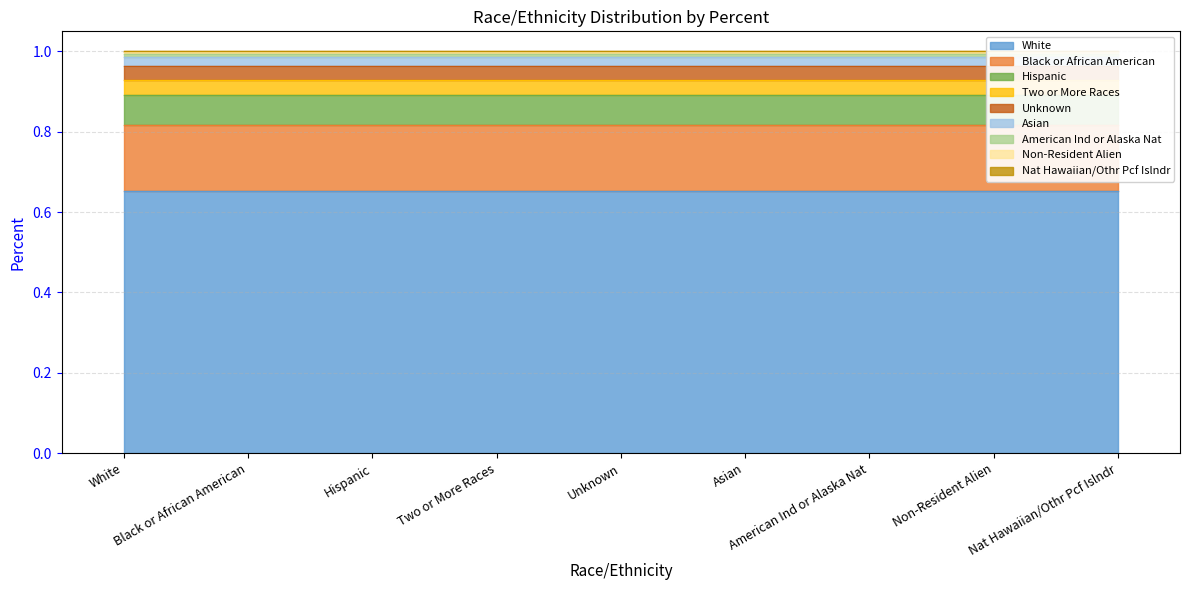

Does the chart have visible grid lines?

Yes